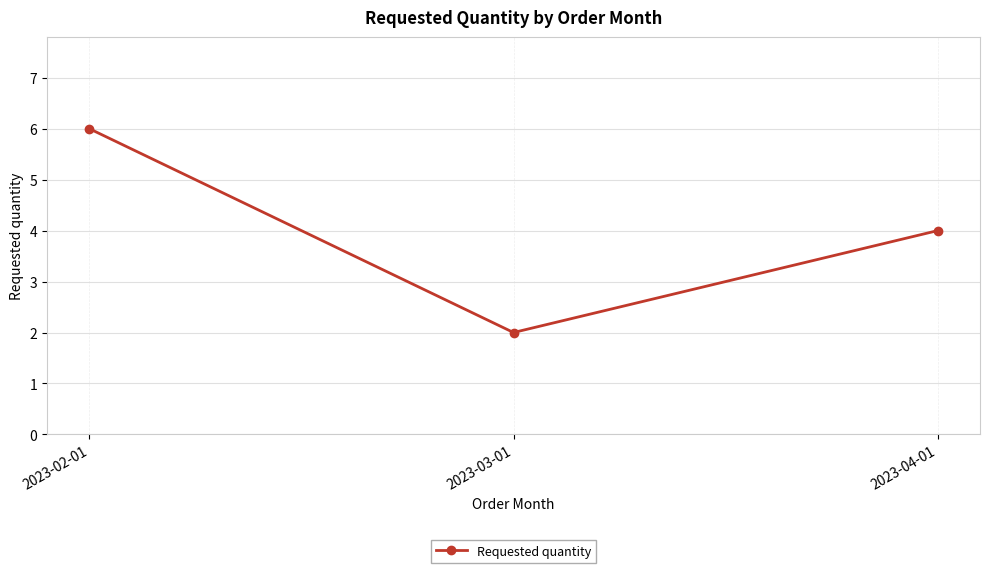

What is the greatest value displayed?

6